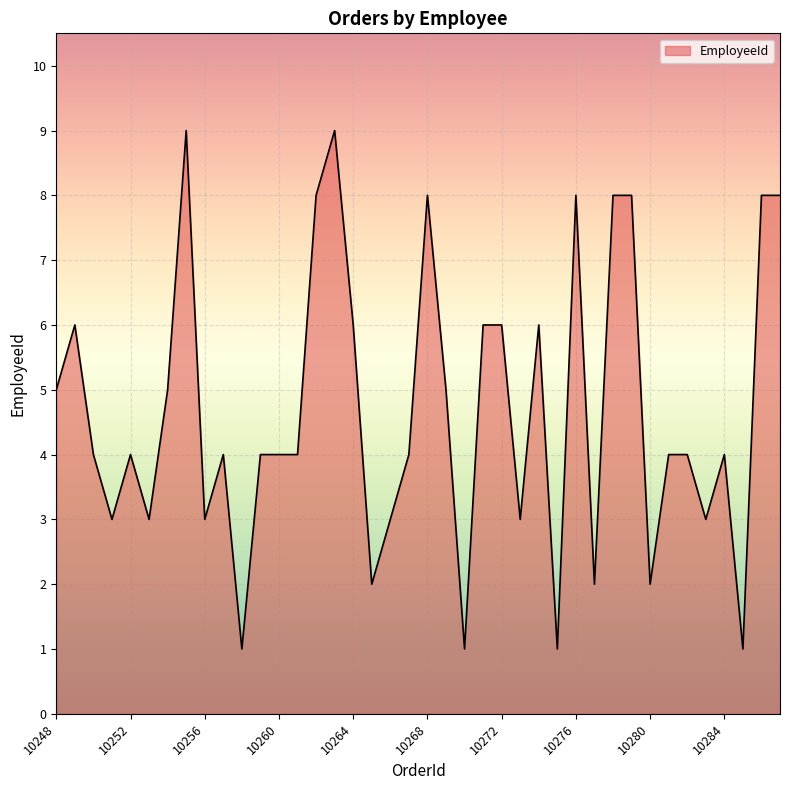

True or false: there are more than 1 points higher than both neighbors.

True